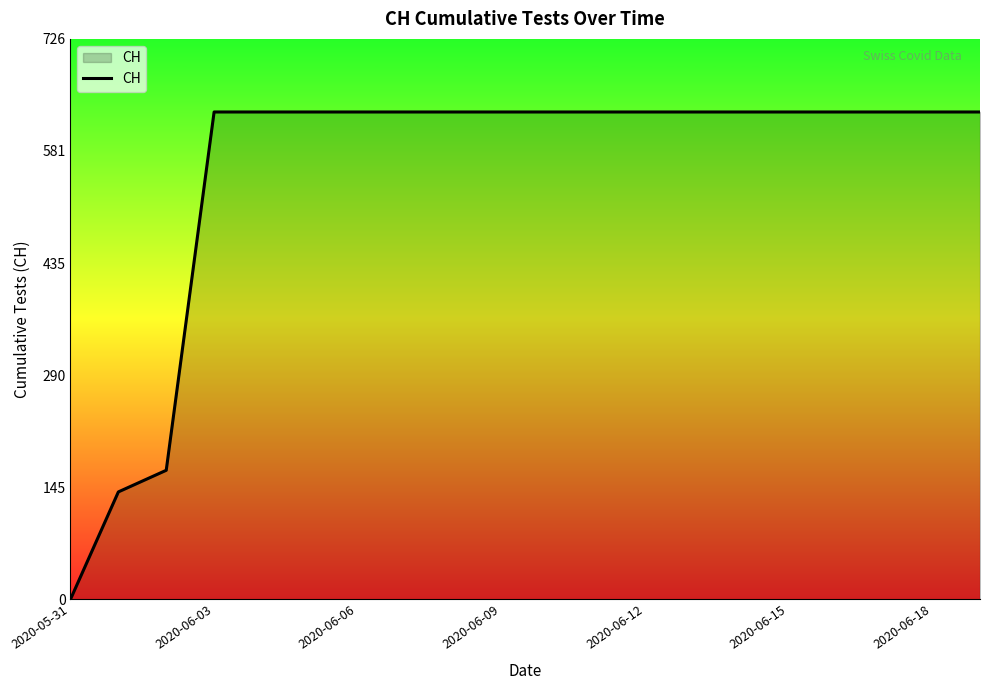

What is the maximum value shown in the chart?

631